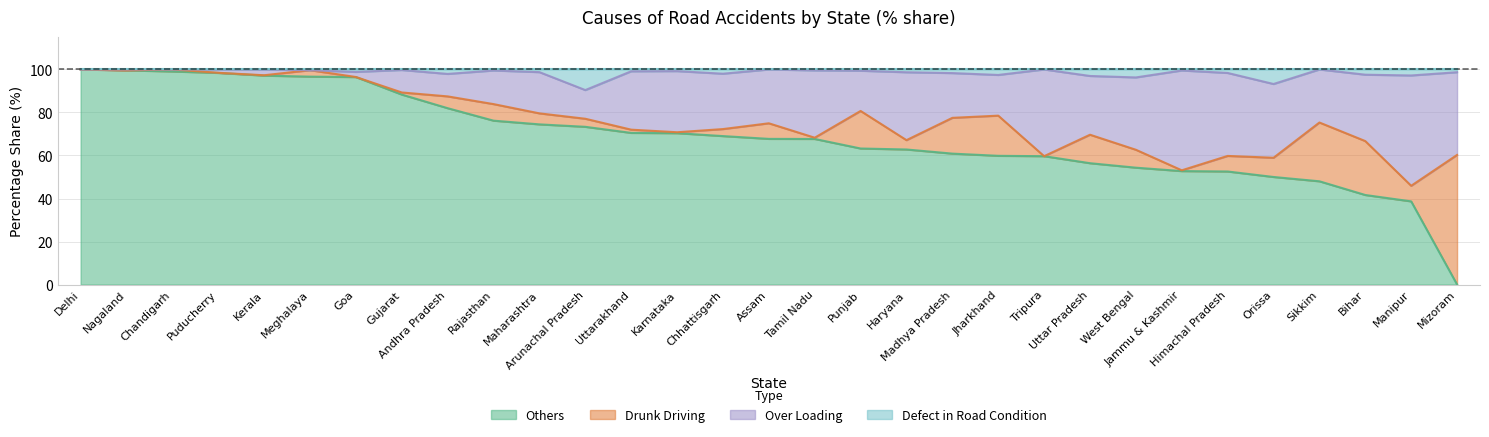

Reading left to right, extract all data points from this chart.

Others: Andhra Pradesh=82.0	Arunachal Pradesh=73.3	Assam=67.7	Bihar=41.6	Chhattisgarh=69.0	Goa=96.5	Gujarat=88.3	Haryana=62.8	Himachal Pradesh=52.6	Jammu & Kashmir=52.7	Jharkhand=59.8	Karnataka=70.4	Kerala=97.1	Madhya Pradesh=60.9	Maharashtra=74.5	Manipur=38.7	Meghalaya=96.7	Mizoram=0.0	Nagaland=99.6	Orissa=50.0	Punjab=63.2	Rajasthan=76.2	Sikkim=48.0	Tamil Nadu=67.7	Tripura=59.7	Uttarakhand=70.5	Uttar Pradesh=56.4	West Bengal=54.3	Chandigarh=99.1	Delhi=100.0	Puducherry=98.4
Drunk Driving: Andhra Pradesh=5.5	Arunachal Pradesh=3.8	Assam=7.2	Bihar=25.1	Chhattisgarh=3.3	Goa=0.0	Gujarat=1.0	Haryana=4.3	Himachal Pradesh=7.2	Jammu & Kashmir=0.4	Jharkhand=18.7	Karnataka=0.4	Kerala=0.2	Madhya Pradesh=16.6	Maharashtra=5.1	Manipur=7.2	Meghalaya=3.0	Mizoram=60.3	Nagaland=0.0	Orissa=8.9	Punjab=17.5	Rajasthan=7.7	Sikkim=27.3	Tamil Nadu=0.6	Tripura=0.0	Uttarakhand=1.5	Uttar Pradesh=13.2	West Bengal=8.3	Chandigarh=0.9	Delhi=0.0	Puducherry=0.1
Over Loading: Andhra Pradesh=10.4	Arunachal Pradesh=13.3	Assam=25.0	Bihar=30.9	Chhattisgarh=25.7	Goa=2.4	Gujarat=10.5	Haryana=31.6	Himachal Pradesh=38.6	Jammu & Kashmir=46.4	Jharkhand=18.9	Karnataka=28.4	Kerala=2.6	Madhya Pradesh=20.8	Maharashtra=19.2	Manipur=51.3	Meghalaya=0.0	Mizoram=38.5	Nagaland=0.4	Orissa=34.3	Punjab=18.7	Rajasthan=15.6	Sikkim=24.7	Tamil Nadu=31.3	Tripura=40.3	Uttarakhand=27.1	Uttar Pradesh=27.3	West Bengal=33.6	Chandigarh=0.0	Delhi=0.0	Puducherry=1.5
Defect in Road Condition: Andhra Pradesh=2.1	Arunachal Pradesh=9.6	Assam=0.0	Bihar=2.4	Chhattisgarh=2.0	Goa=1.1	Gujarat=0.2	Haryana=1.3	Himachal Pradesh=1.6	Jammu & Kashmir=0.5	Jharkhand=2.6	Karnataka=0.8	Kerala=0.1	Madhya Pradesh=1.7	Maharashtra=1.2	Manipur=2.8	Meghalaya=0.3	Mizoram=1.3	Nagaland=0.0	Orissa=6.8	Punjab=0.6	Rajasthan=0.5	Sikkim=0.0	Tamil Nadu=0.4	Tripura=0.0	Uttarakhand=0.9	Uttar Pradesh=3.0	West Bengal=3.7	Chandigarh=0.0	Delhi=0.0	Puducherry=0.0